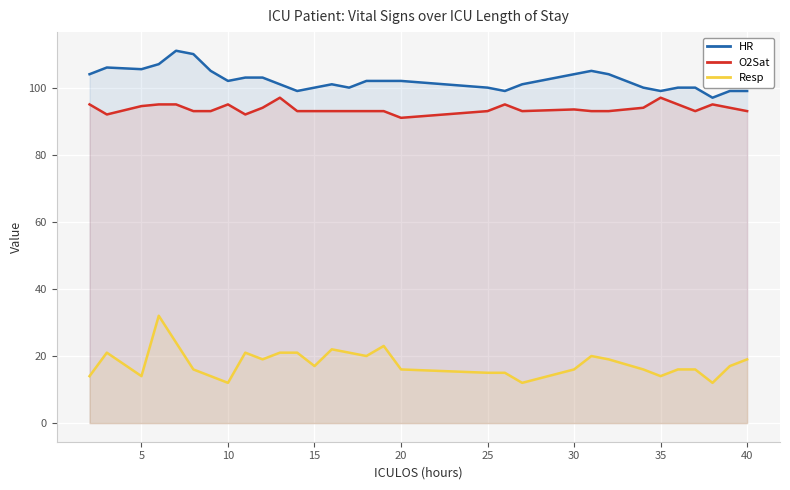

How many categories are shown in the chart?

31